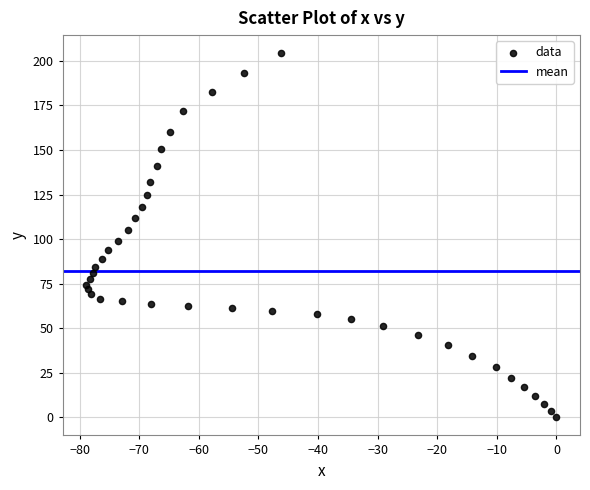

What is the range of Y values (max minus min)?

204.3